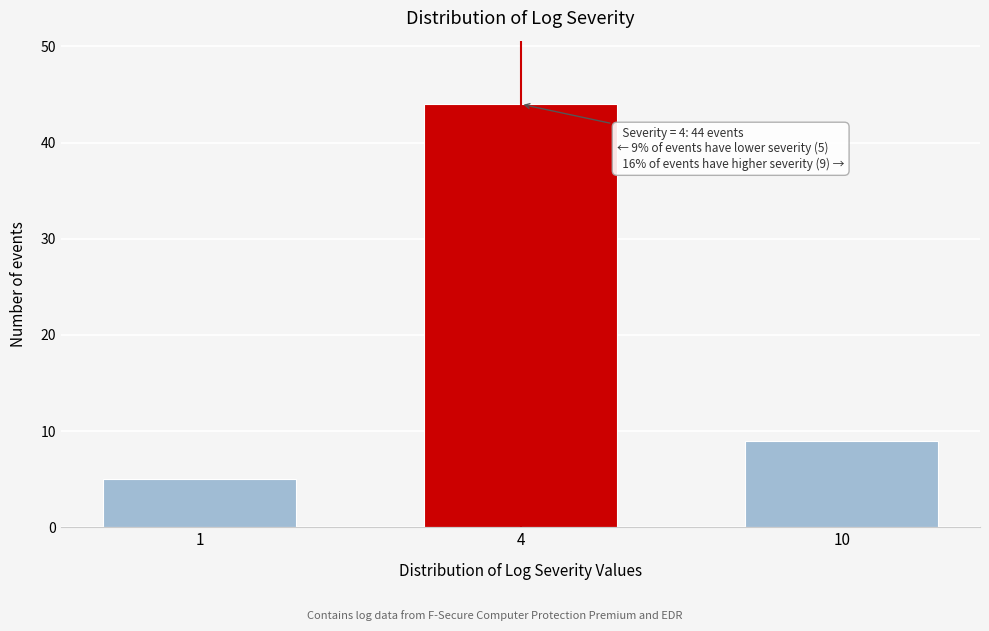

Reading left to right, list all the values displayed in this chart.

1=5	4=44	10=9